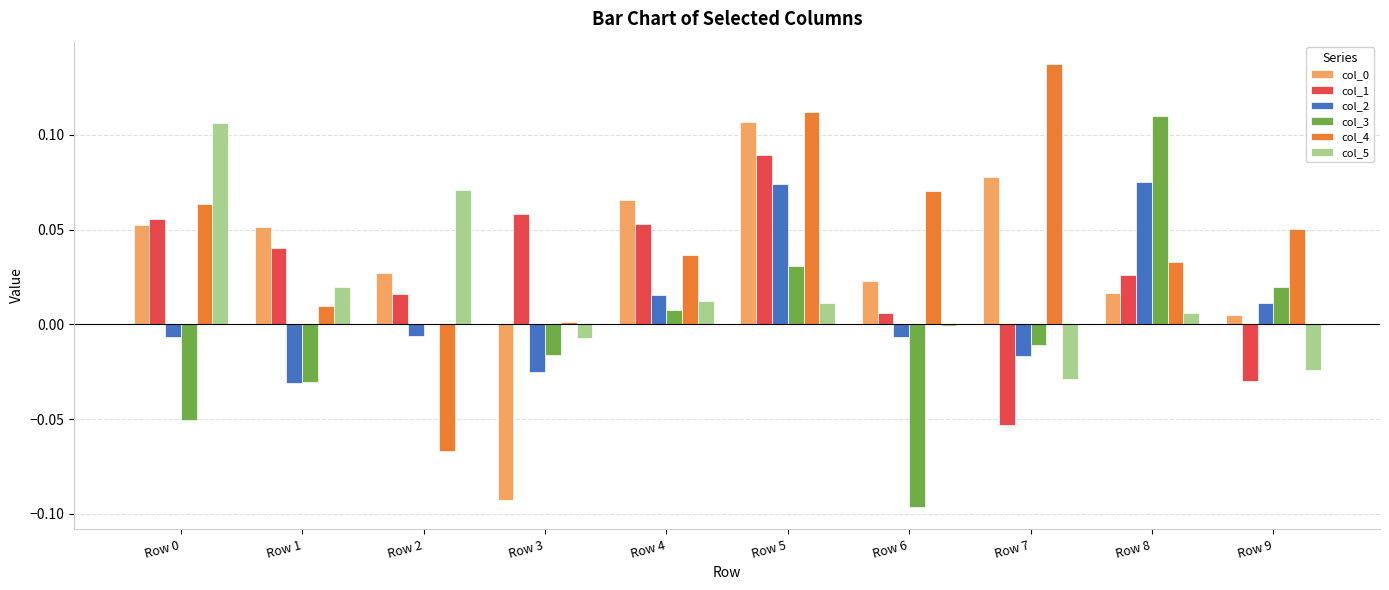

Is the value of col_0 at Row 6 greater than the value of col_3 at Row 7?

Yes